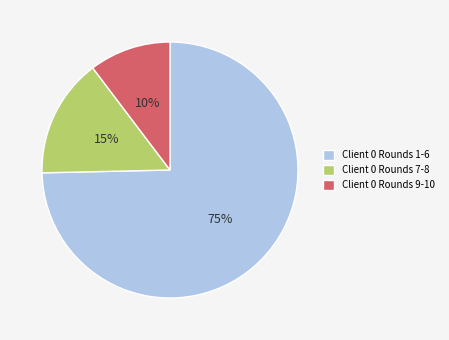

To the nearest percent, what is the average slice percentage?

33%